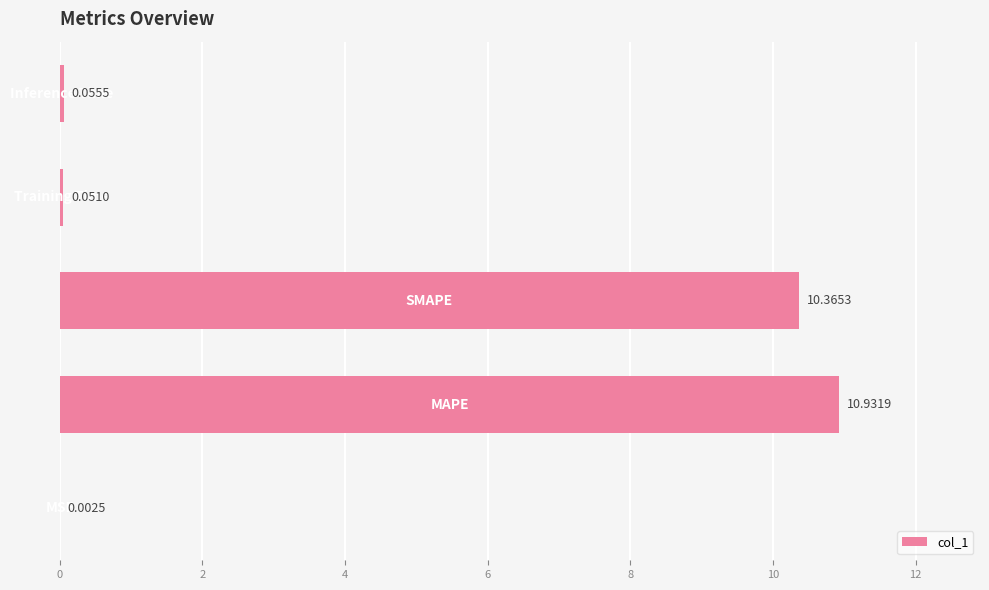

What is the sum of all values?

21.4